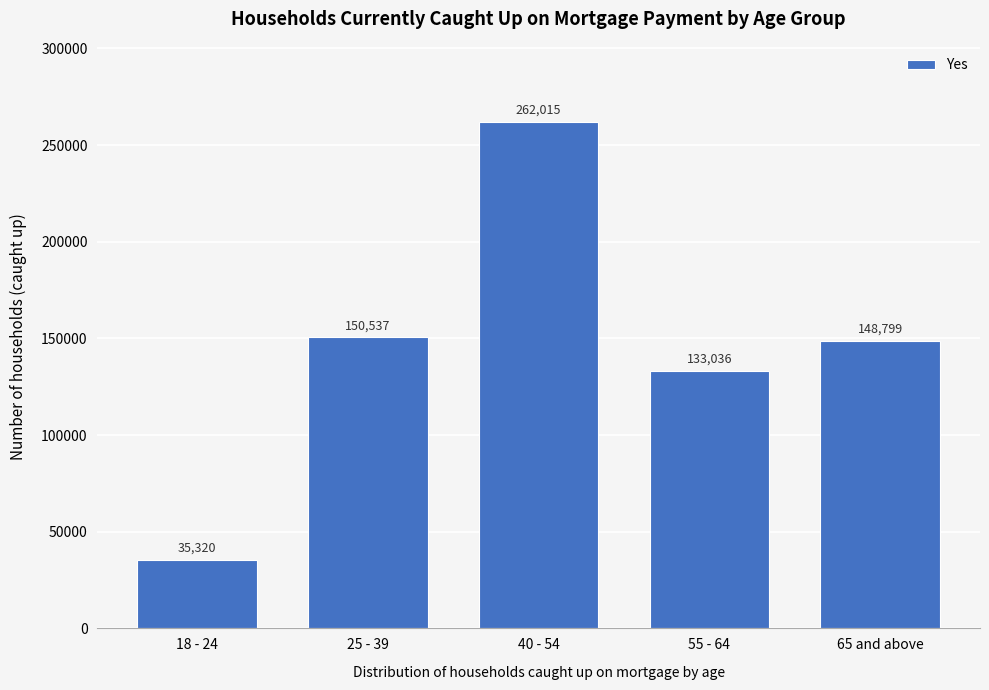

Reading left to right, transcribe all the data shown in this chart.

35320	150537	262015	133036	148799